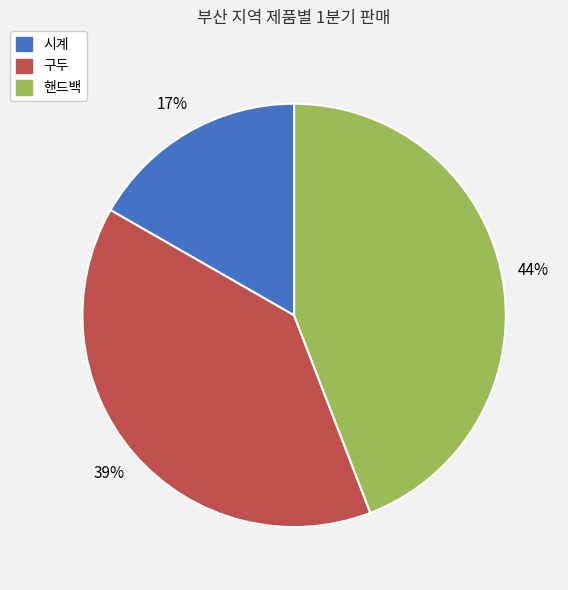

Does any single category account for the majority?

No